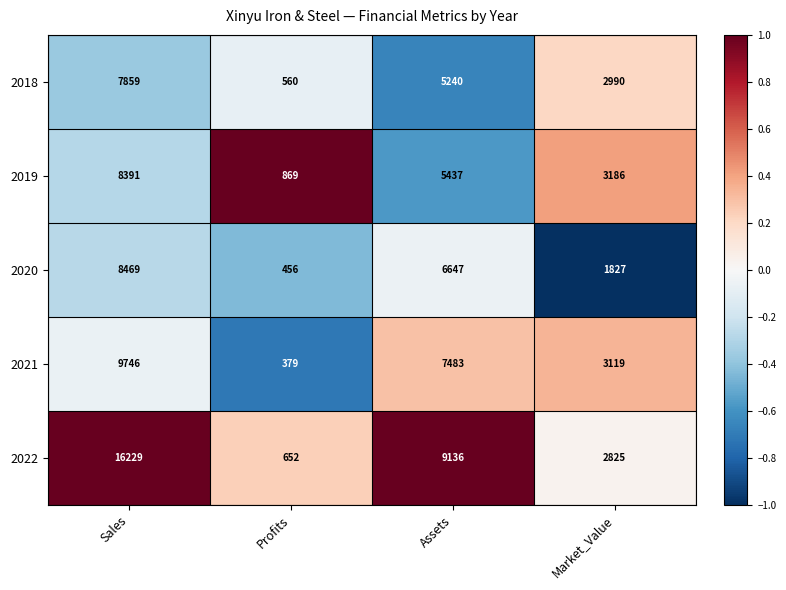

What is the sum of the 2020 values at Assets and Sales?

15116